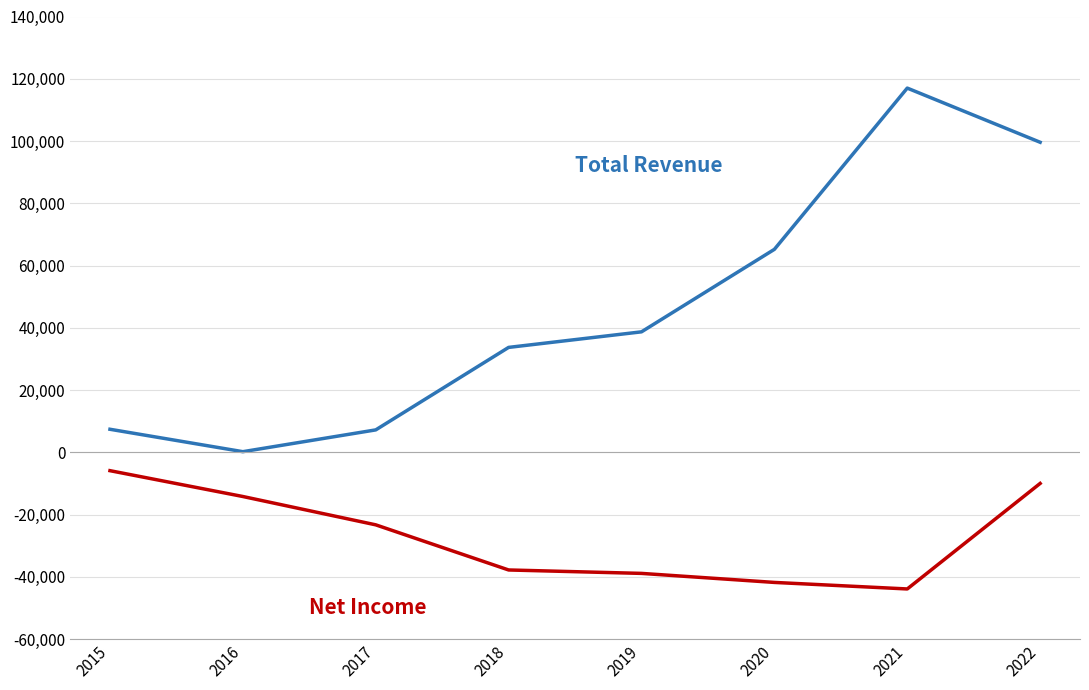

What is the maximum value shown in the chart?

117000